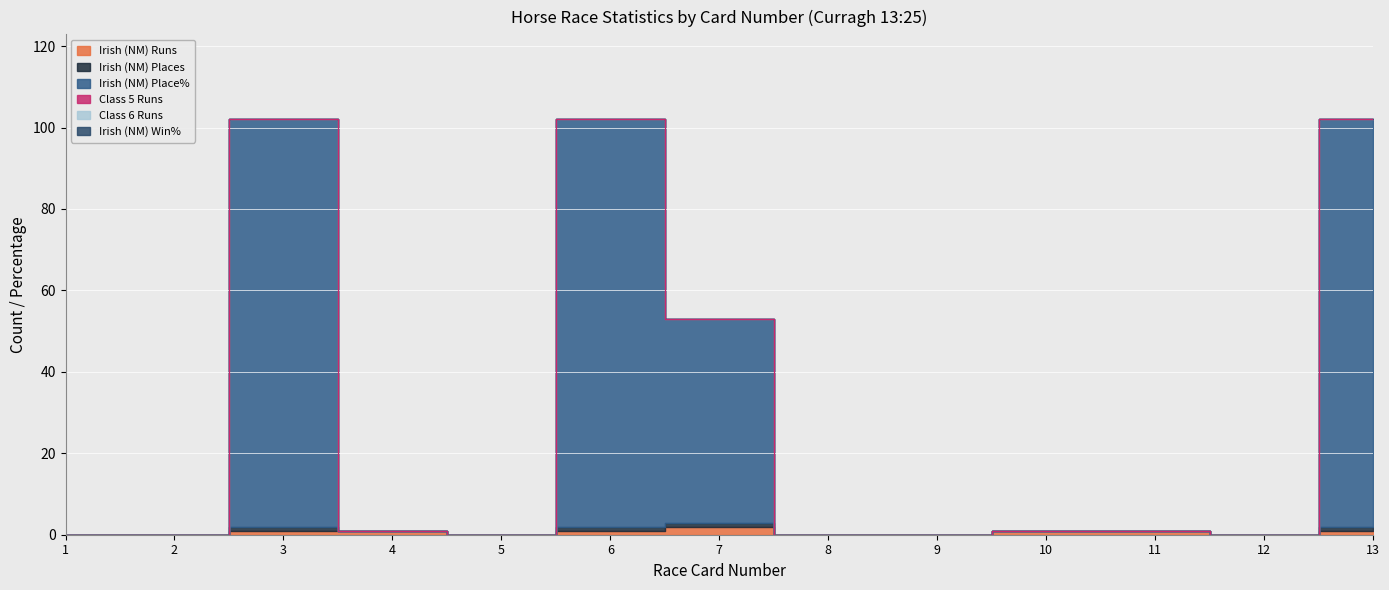

What is the highest value of the Irish (NM) Runs series?

2